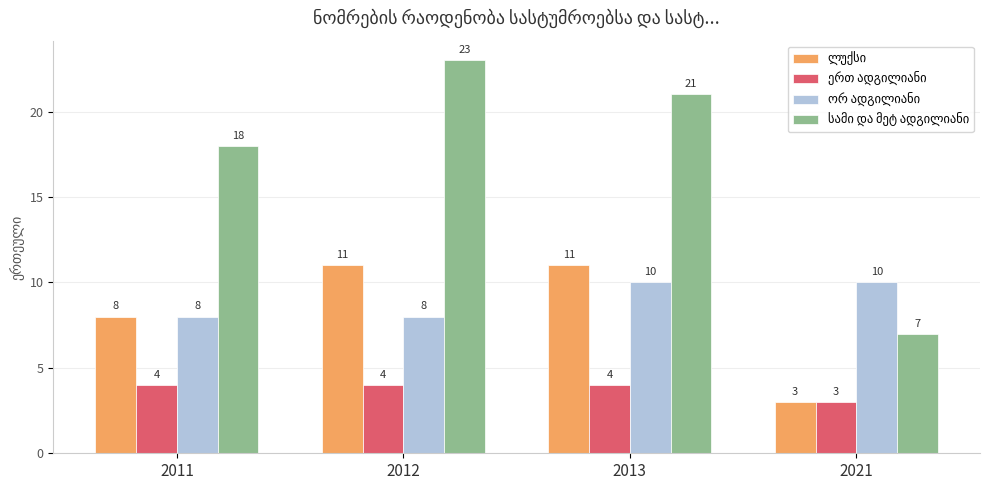

Which category has the highest value across all series?

2012